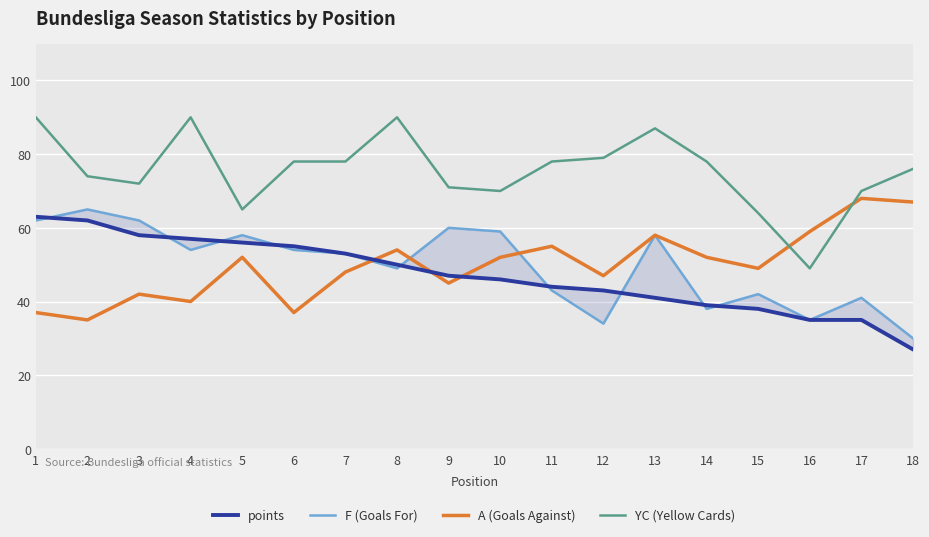

What is the sum of the points values at 4 and 9?

104